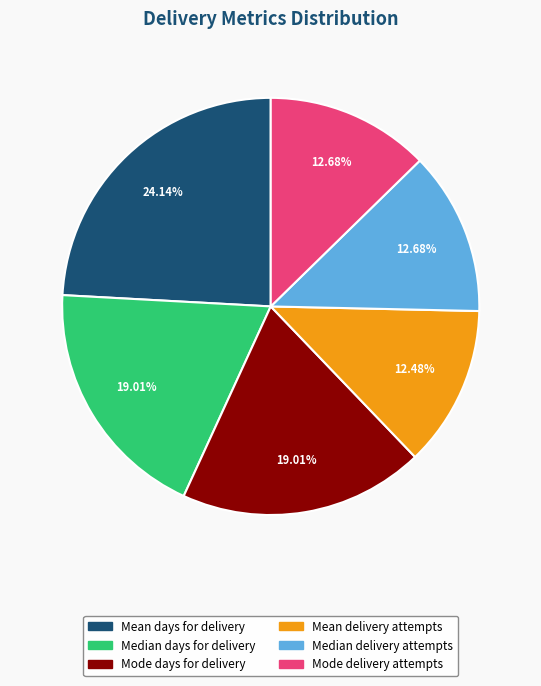

Combined, do Median days for delivery and Mean delivery attempts account for over 50%?

No